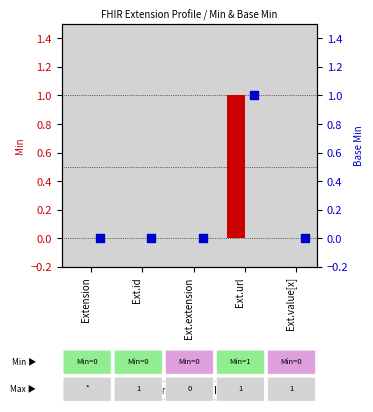

At how many categories does at least one series exceed 0?

1